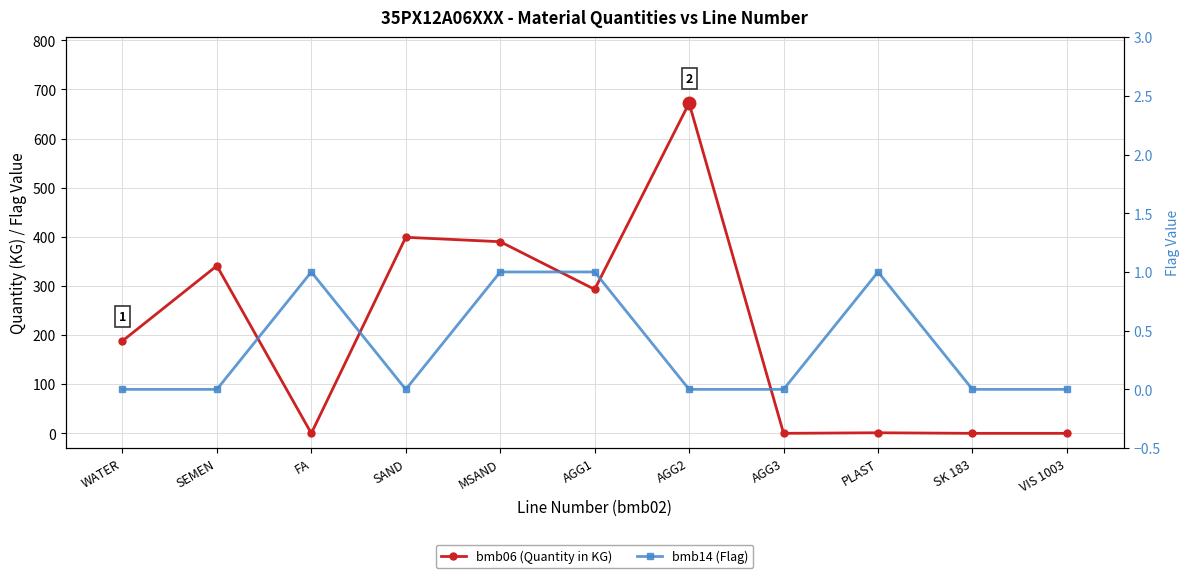

Where does the bmb06 (Quantity in KG) series first go above 188?

SEMEN